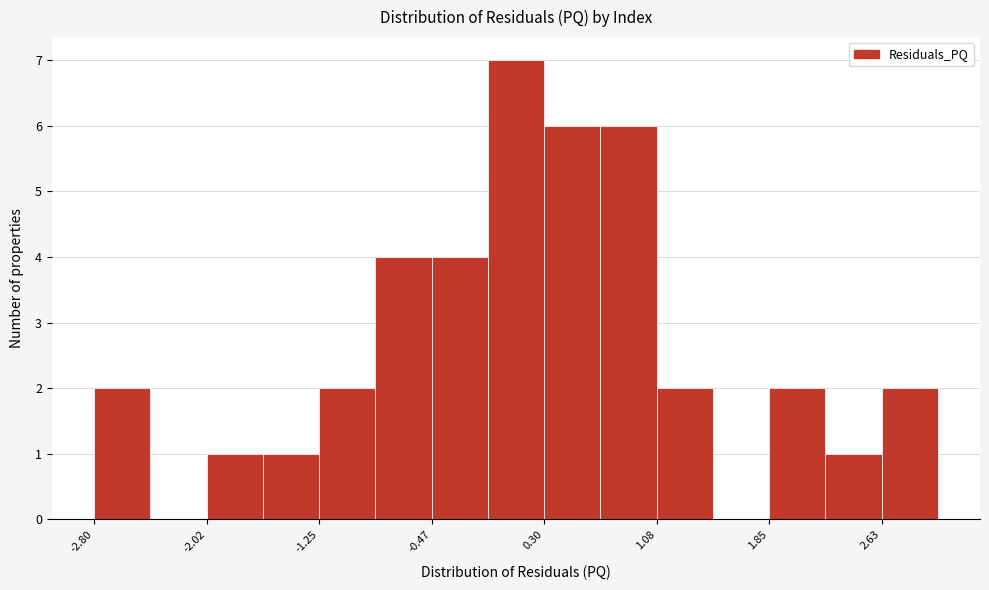

Read against the x-axis, roughly where is the centre of the tallest bar?

0.1